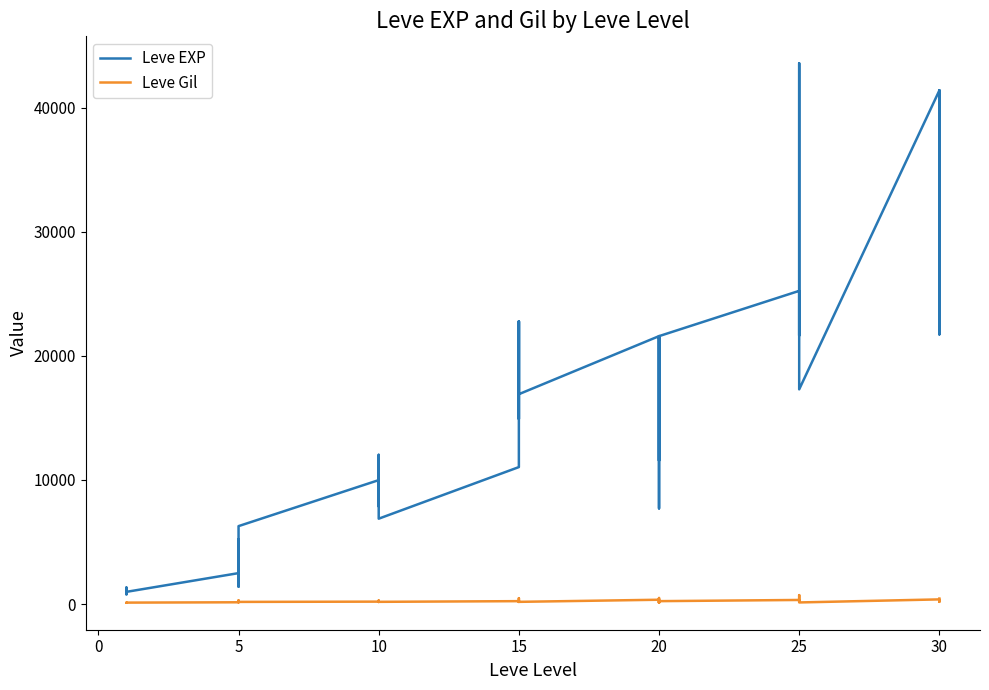

Does the chart have visible grid lines?

No